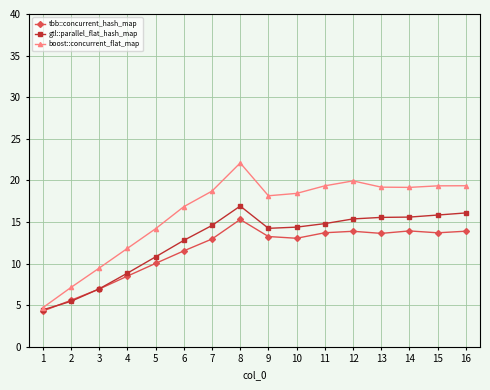

What is the total value across all series at 7?

46.3